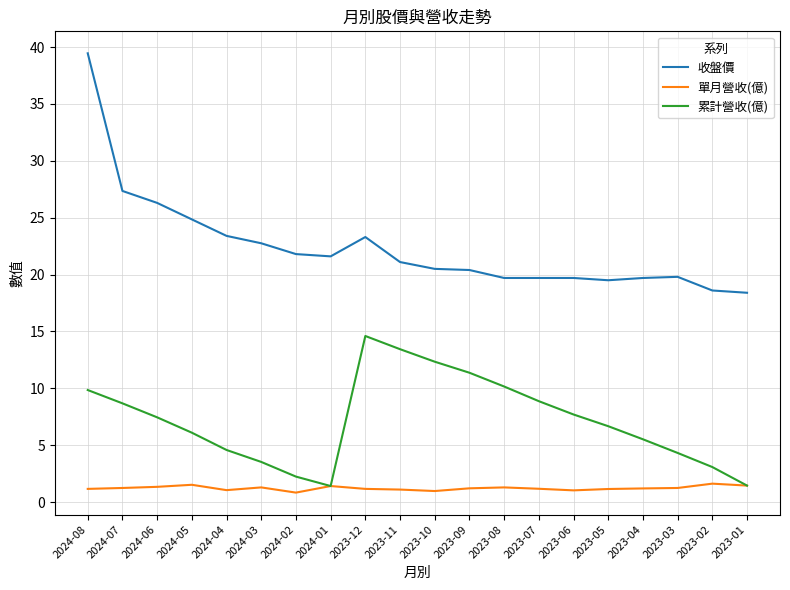

Where is the first local maximum for 收盤價?

2023-12